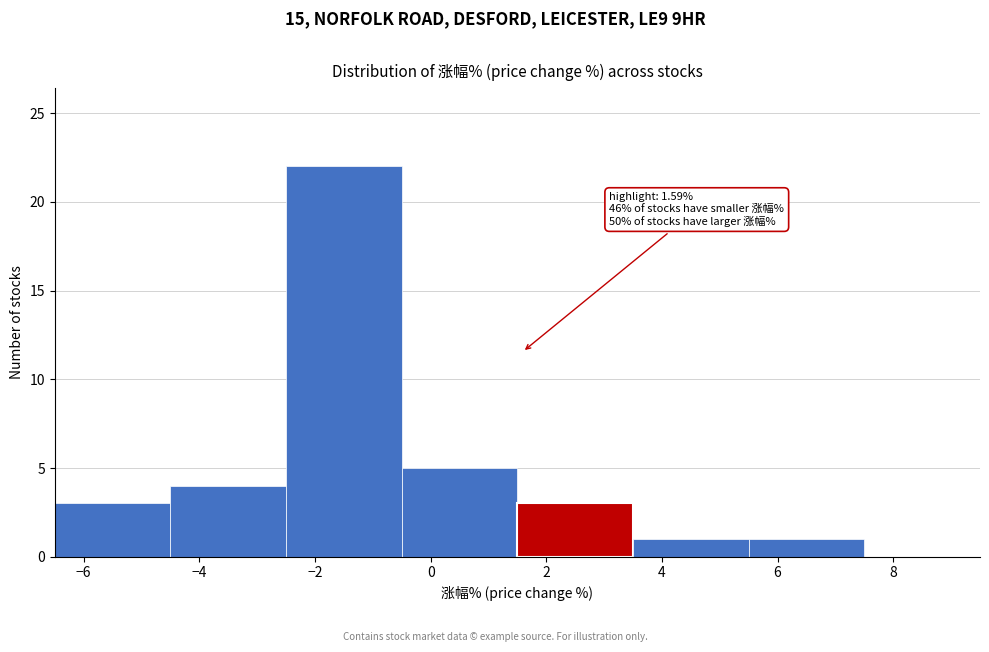

Which range on the x-axis has the tallest bar?

-2.5 to -0.5